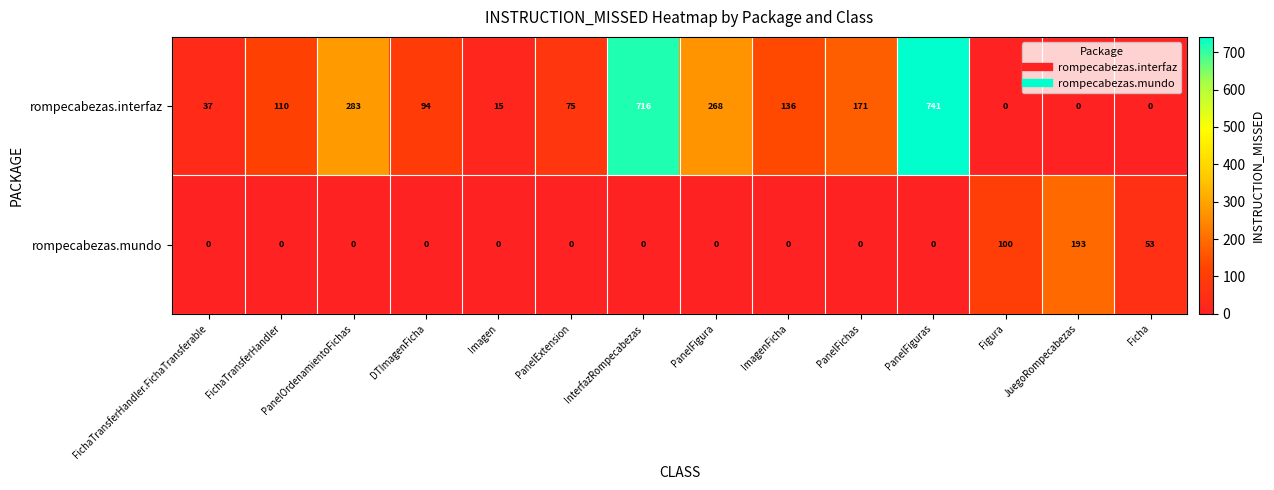

At which category is the sum across all series the highest?

PanelFiguras